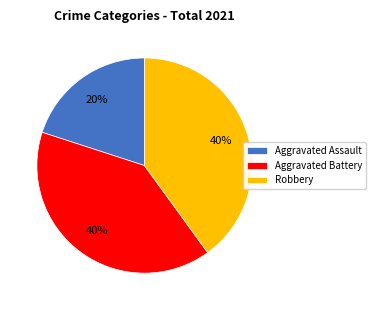

To the nearest percent, what is the average slice percentage?

33%